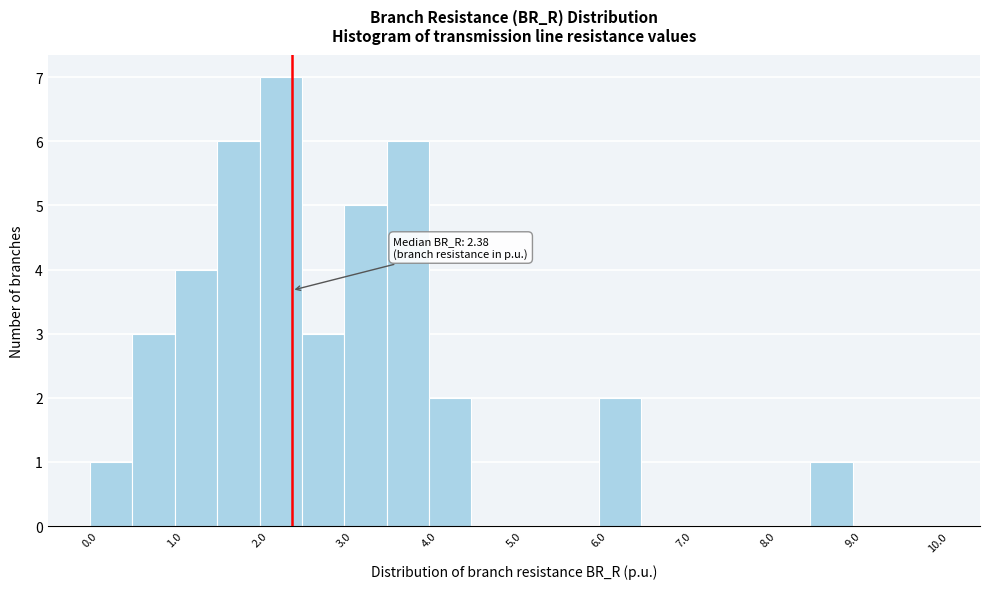

Which range on the x-axis has the tallest bar?

2.0 to 2.5